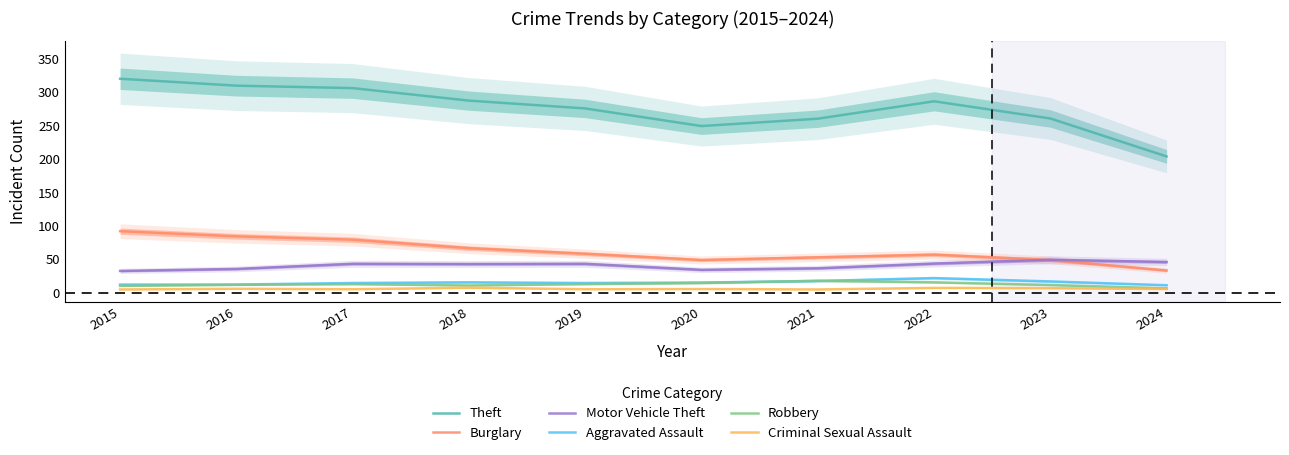

What is the difference between the Motor Vehicle Theft values at 2023 and 2018?

6.3